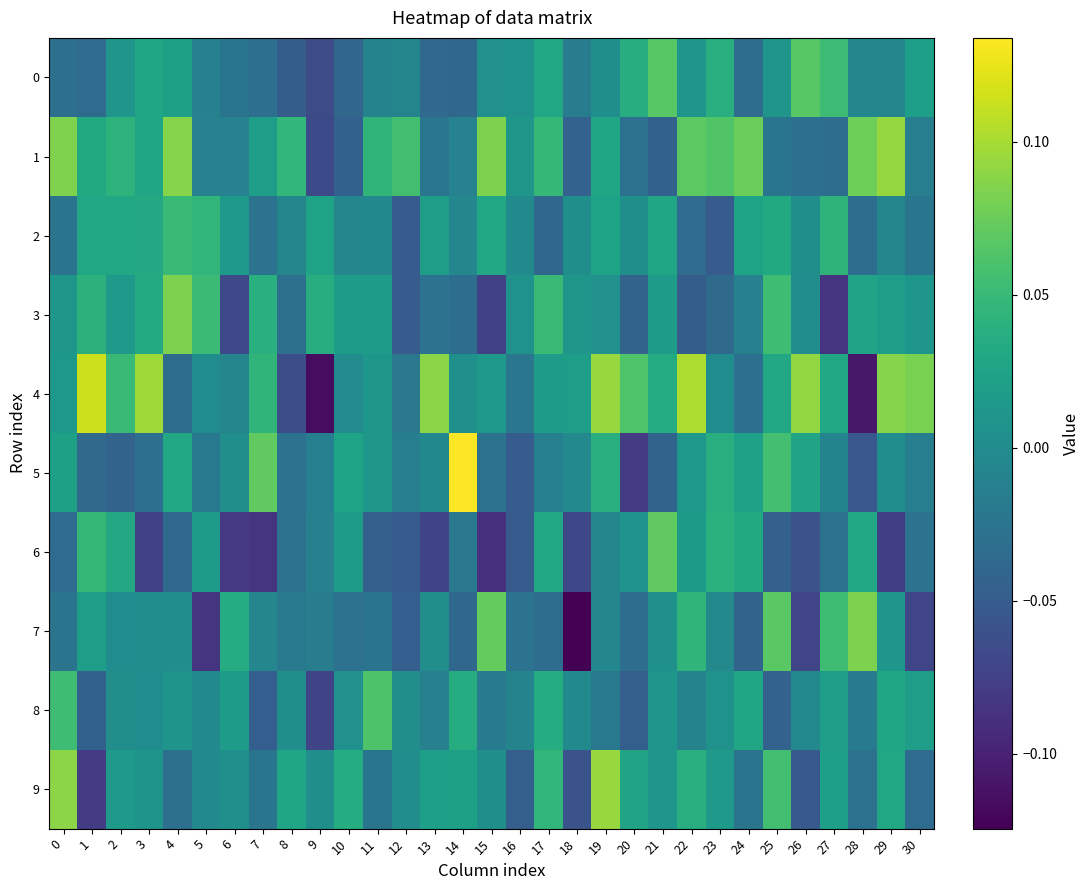

Reading right to left, extract all data points from this chart.

0: 30=0.0	29=-0.0	28=-0.0	27=0.1	26=0.1	25=0.0	24=-0.0	23=0.0	22=0.0	21=0.1	20=0.0	19=0.0	18=-0.0	17=0.0	16=0.0	15=0.0	14=-0.0	13=-0.0	12=-0.0	11=-0.0	10=-0.0	9=-0.1	8=-0.0	7=-0.0	6=-0.0	5=-0.0	4=0.0	3=0.0	2=0.0	1=-0.0	0=-0.0
1: 30=-0.0	29=0.1	28=0.1	27=-0.0	26=-0.0	25=-0.0	24=0.1	23=0.1	22=0.1	21=-0.0	20=-0.0	19=0.0	18=-0.0	17=0.0	16=0.0	15=0.1	14=-0.0	13=-0.0	12=0.1	11=0.0	10=-0.0	9=-0.1	8=0.0	7=0.0	6=-0.0	5=-0.0	4=0.1	3=0.0	2=0.0	1=0.0	0=0.1
2: 30=-0.0	29=-0.0	28=-0.0	27=0.0	26=0.0	25=0.0	24=0.0	23=-0.1	22=-0.0	21=0.0	20=0.0	19=0.0	18=0.0	17=-0.0	16=-0.0	15=0.0	14=-0.0	13=0.0	12=-0.0	11=-0.0	10=-0.0	9=0.0	8=-0.0	7=-0.0	6=0.0	5=0.0	4=0.0	3=0.0	2=0.0	1=0.0	0=-0.0
3: 30=0.0	29=0.0	28=0.0	27=-0.1	26=0.0	25=0.1	24=-0.0	23=-0.0	22=-0.0	21=0.0	20=-0.0	19=0.0	18=0.0	17=0.1	16=0.0	15=-0.1	14=-0.0	13=-0.0	12=-0.0	11=0.0	10=0.0	9=0.0	8=-0.0	7=0.0	6=-0.1	5=0.1	4=0.1	3=0.0	2=0.0	1=0.0	0=0.0
4: 30=0.1	29=0.1	28=-0.1	27=0.0	26=0.1	25=0.0	24=-0.0	23=0.0	22=0.1	21=0.0	20=0.1	19=0.1	18=0.0	17=0.0	16=-0.0	15=0.0	14=0.0	13=0.1	12=-0.0	11=0.0	10=0.0	9=-0.1	8=-0.1	7=0.0	6=-0.0	5=0.0	4=-0.0	3=0.1	2=0.1	1=0.1	0=0.0
5: 30=-0.0	29=0.0	28=-0.1	27=-0.0	26=0.0	25=0.1	24=0.0	23=0.0	22=0.0	21=-0.0	20=-0.1	19=0.0	18=-0.0	17=-0.0	16=-0.0	15=-0.0	14=0.1	13=-0.0	12=-0.0	11=0.0	10=0.0	9=-0.0	8=-0.0	7=0.1	6=0.0	5=-0.0	4=0.0	3=-0.0	2=-0.0	1=-0.0	0=0.0
6: 30=-0.0	29=-0.1	28=0.0	27=-0.0	26=-0.1	25=-0.0	24=0.0	23=0.0	22=0.0	21=0.1	20=0.0	19=-0.0	18=-0.1	17=0.0	16=-0.1	15=-0.1	14=-0.0	13=-0.1	12=-0.0	11=-0.0	10=0.0	9=-0.0	8=-0.0	7=-0.1	6=-0.1	5=0.0	4=-0.0	3=-0.1	2=0.0	1=0.0	0=-0.0
7: 30=-0.1	29=0.0	28=0.1	27=0.1	26=-0.1	25=0.1	24=-0.0	23=-0.0	22=0.0	21=0.0	20=-0.0	19=-0.0	18=-0.1	17=-0.0	16=-0.0	15=0.1	14=-0.0	13=0.0	12=-0.0	11=-0.0	10=-0.0	9=-0.0	8=-0.0	7=-0.0	6=0.0	5=-0.1	4=0.0	3=0.0	2=0.0	1=0.0	0=-0.0
8: 30=0.0	29=0.0	28=-0.0	27=0.0	26=-0.0	25=-0.0	24=0.0	23=0.0	22=-0.0	21=0.0	20=-0.0	19=-0.0	18=-0.0	17=0.0	16=-0.0	15=-0.0	14=0.0	13=-0.0	12=0.0	11=0.1	10=0.0	9=-0.1	8=0.0	7=-0.0	6=0.0	5=-0.0	4=0.0	3=0.0	2=0.0	1=-0.0	0=0.1
9: 30=-0.0	29=0.0	28=-0.0	27=0.0	26=-0.1	25=0.1	24=-0.0	23=0.0	22=0.0	21=0.0	20=0.0	19=0.1	18=-0.1	17=0.0	16=-0.0	15=0.0	14=0.0	13=0.0	12=0.0	11=-0.0	10=0.0	9=0.0	8=0.0	7=-0.0	6=0.0	5=-0.0	4=-0.0	3=0.0	2=0.0	1=-0.1	0=0.1